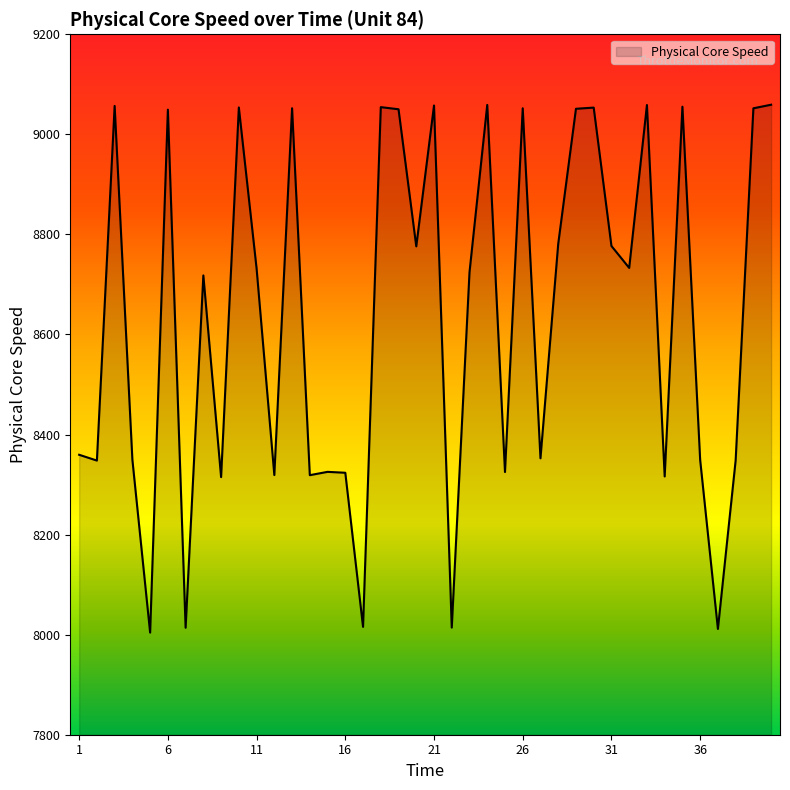

What is the maximum value shown in the chart?

9059.2